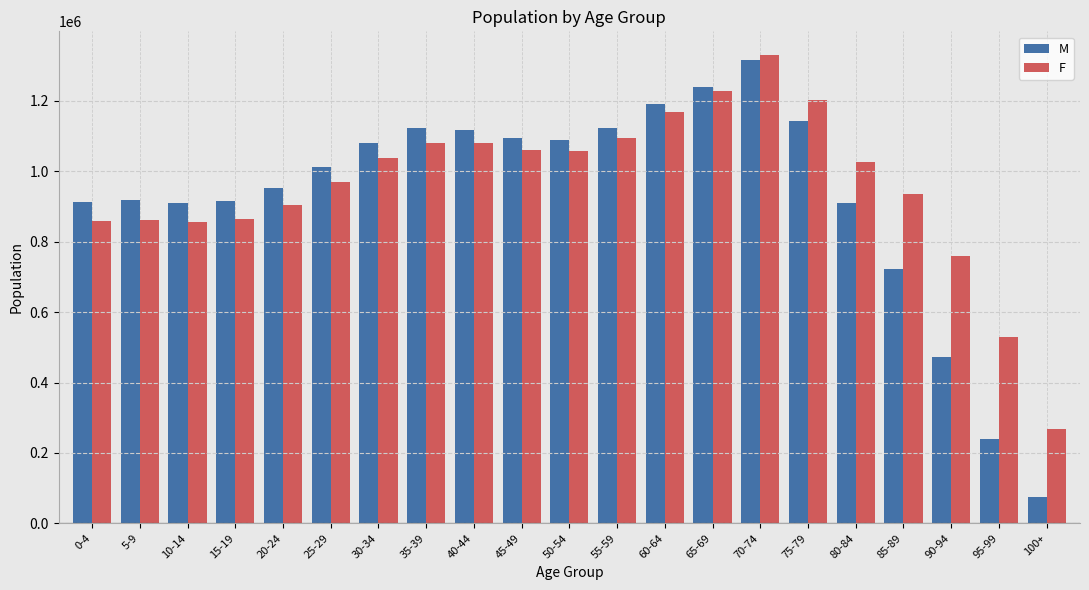

The value of F at 30-34 is 1038156. True or false?

True